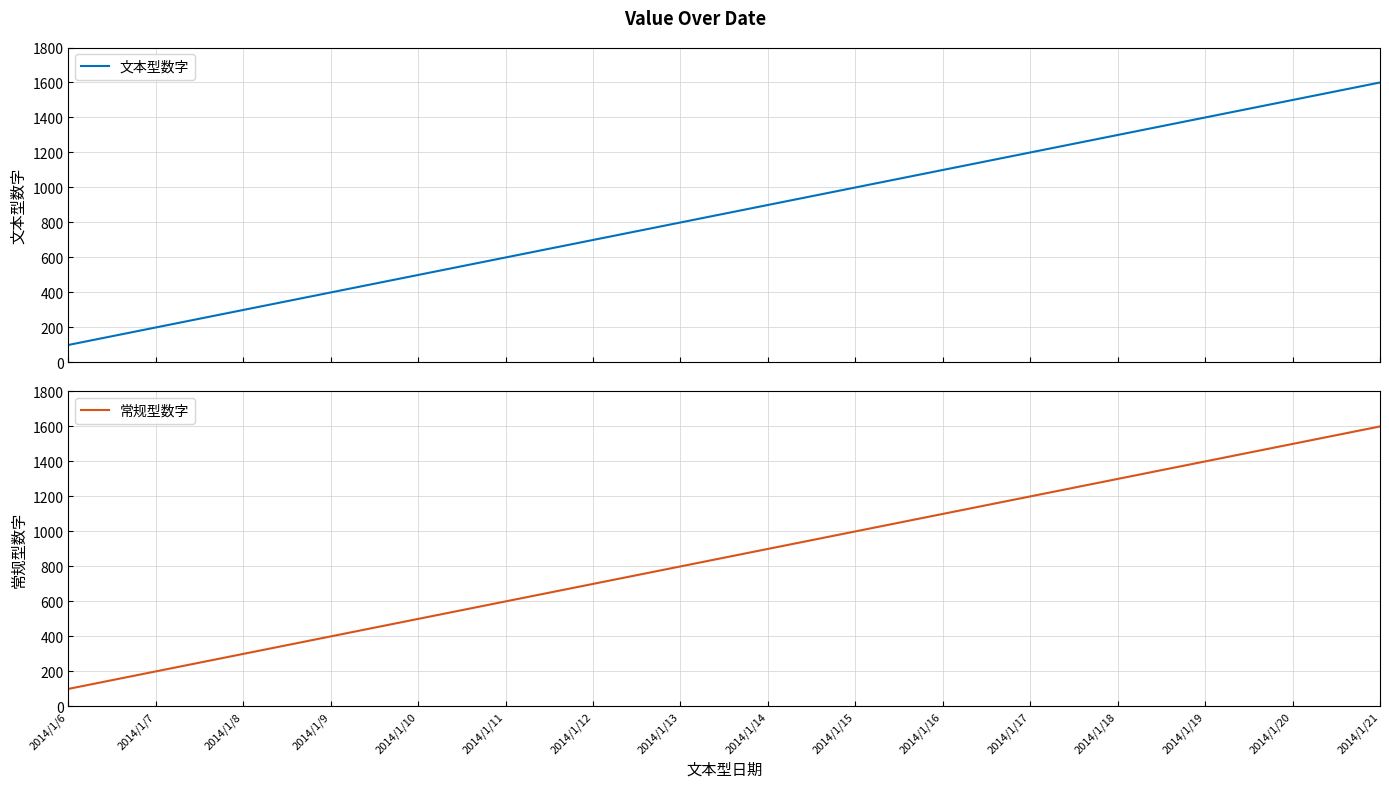

How many data points in 常规型数字 are above 900?

7